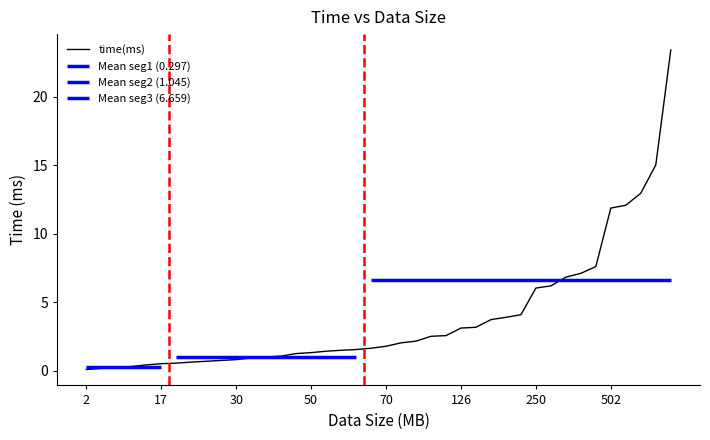

What is the maximum value for time(ms)?

23.4